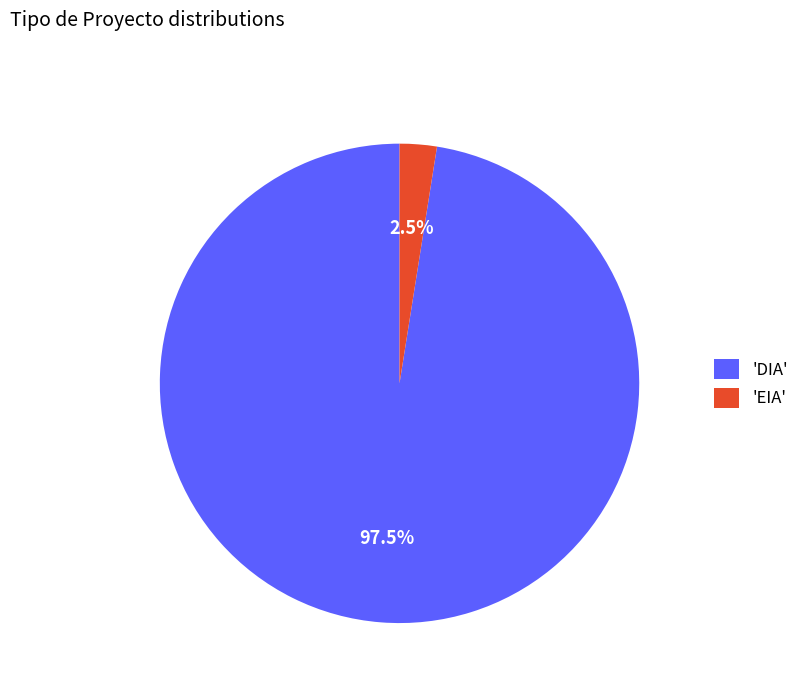

Which category accounts for the majority?

'DIA'